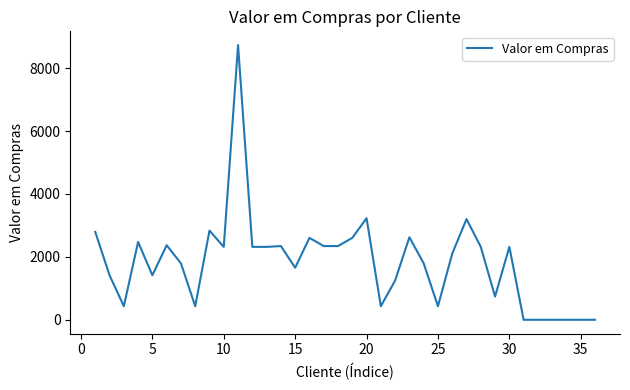

What is the greatest value displayed?

8734.5